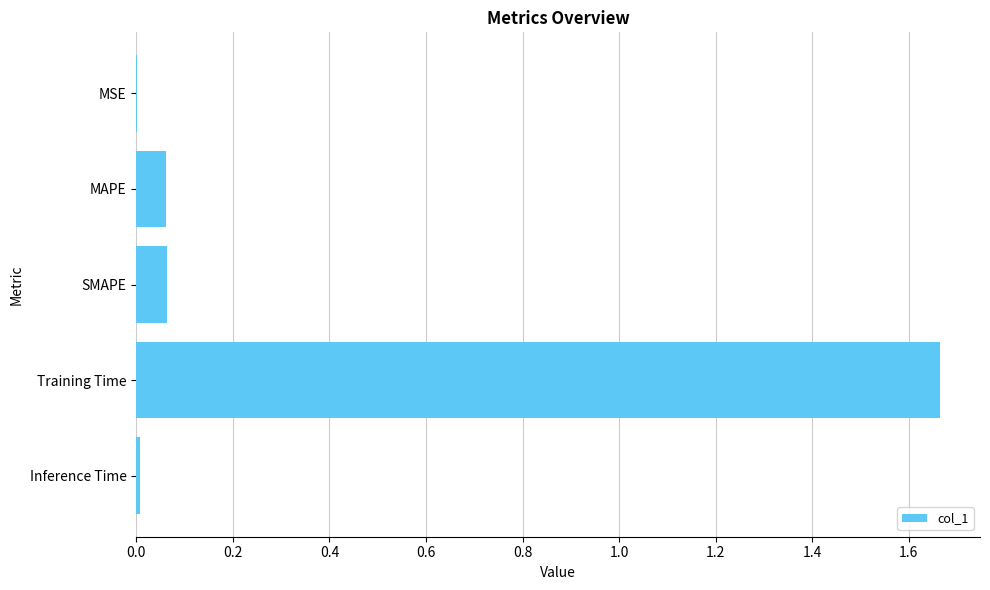

What is the sum of all values?

1.8